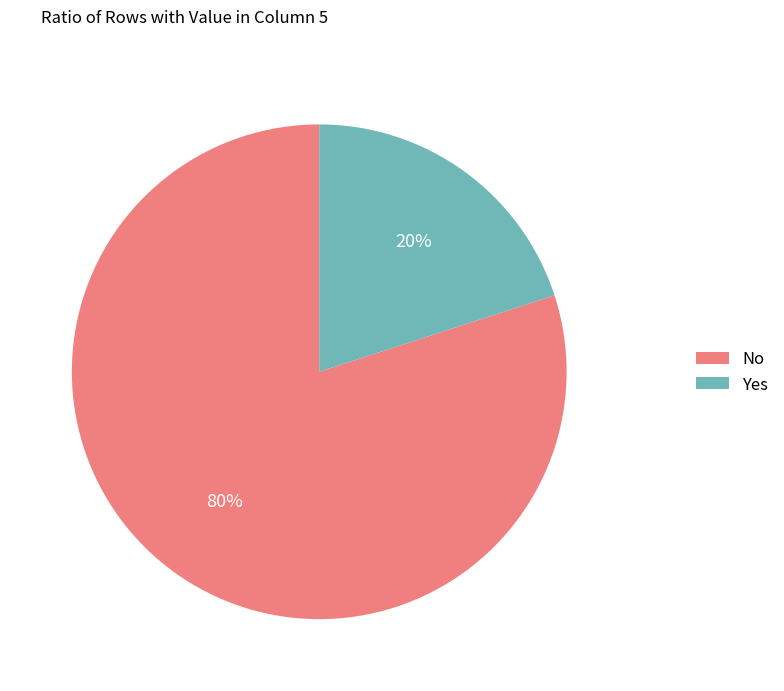

Which category has the smallest portion of the pie?

Yes